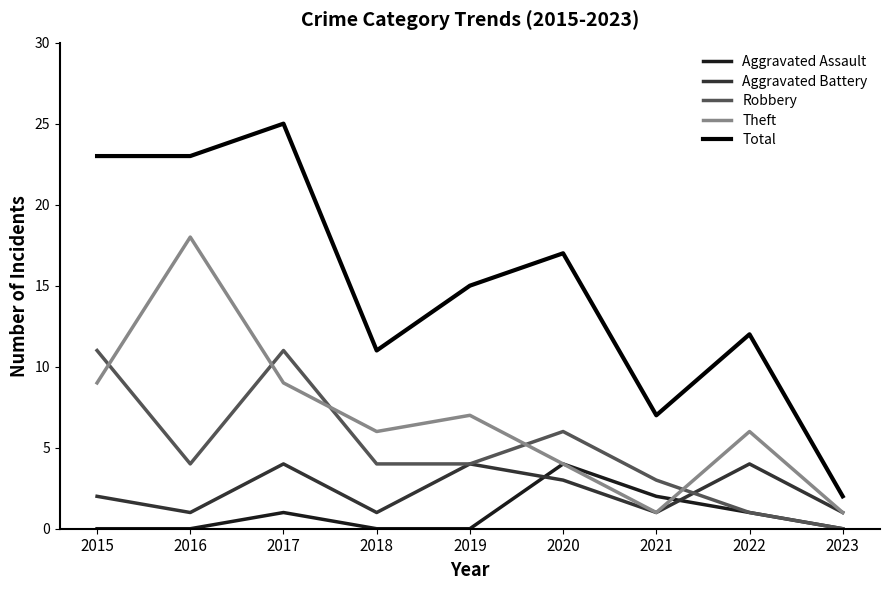

In Aggravated Assault, how many points are higher than both neighbors (excluding endpoints)?

2